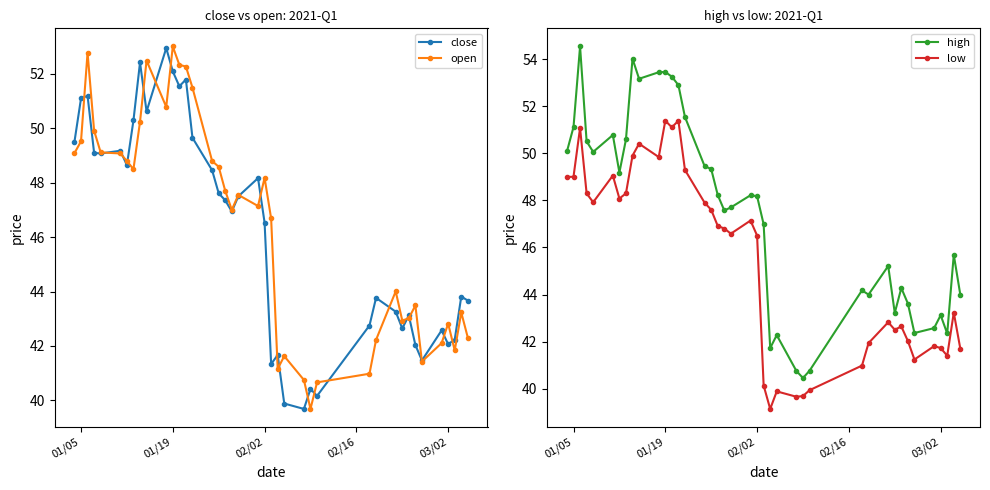

Reading left to right, extract all data points from this chart.

close: 49.5	51.1	51.2	49.1	49.1	49.2	48.6	50.3	52.4	50.6	52.9	52.1	51.5	51.8	49.7	48.5	47.6	47.4	46.9	47.5	48.2	46.5	41.3	41.7	39.9	39.7	40.4	40.2	42.8	43.8	43.3	42.6	43.1	42.0	41.5	42.6	42.1	42.2	43.8	43.7
open: 49.1	49.5	52.8	49.9	49.1	49.1	48.8	48.5	50.2	52.5	50.8	53.0	52.3	52.3	51.5	48.8	48.6	47.7	47.0	47.6	47.1	48.2	46.7	41.2	41.6	40.7	39.7	40.7	41.0	42.2	44.0	42.9	43.0	43.5	41.4	42.1	42.8	41.8	43.2	42.3
high: 50.1	51.1	54.5	50.5	50.1	50.8	49.2	50.6	54.0	53.2	53.4	53.5	53.3	52.9	51.5	49.5	49.3	48.2	47.6	47.7	48.2	48.2	47.0	41.7	42.3	40.7	40.5	40.8	44.2	44.0	45.2	43.2	44.3	43.6	42.4	42.6	43.1	42.3	45.7	44.0
low: 49.0	49.0	51.1	48.3	47.9	49.1	48.1	48.3	49.9	50.4	49.8	51.4	51.1	51.4	49.3	47.9	47.6	46.9	46.8	46.6	47.1	46.5	40.1	39.1	39.9	39.7	39.7	39.9	41.0	41.9	42.8	42.5	42.6	42.0	41.2	41.8	41.7	41.4	43.2	41.7